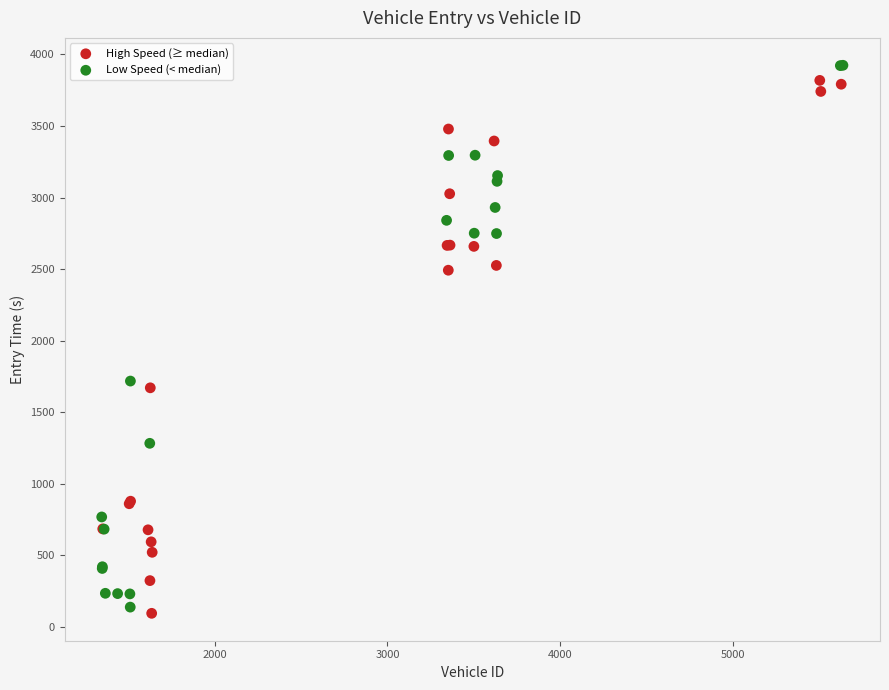

Which series reaches the minimum Y coordinate?

High Speed (≥ median)